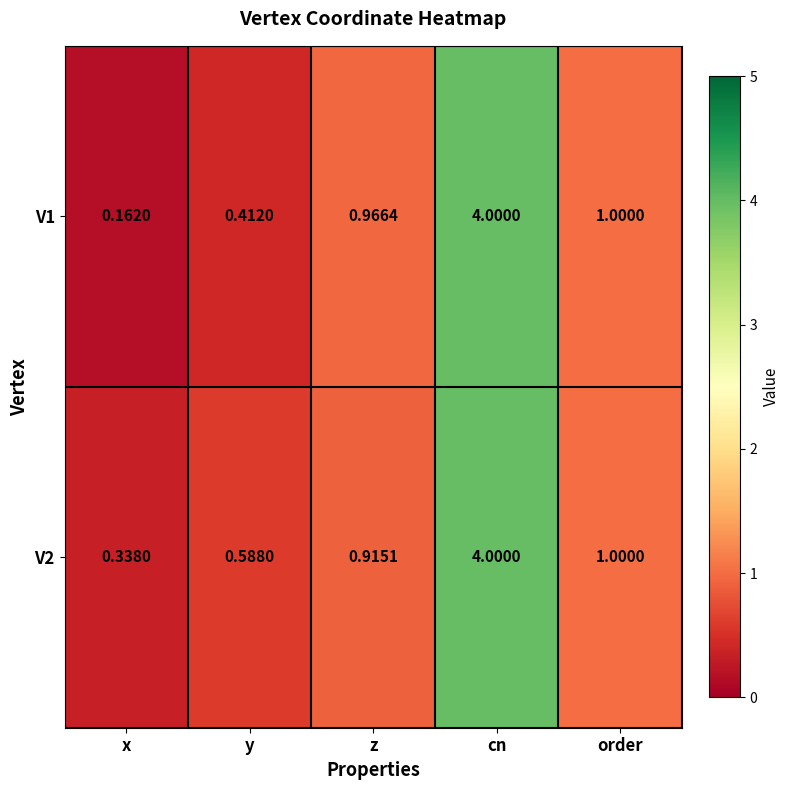

Count the number of data series in this chart.

2